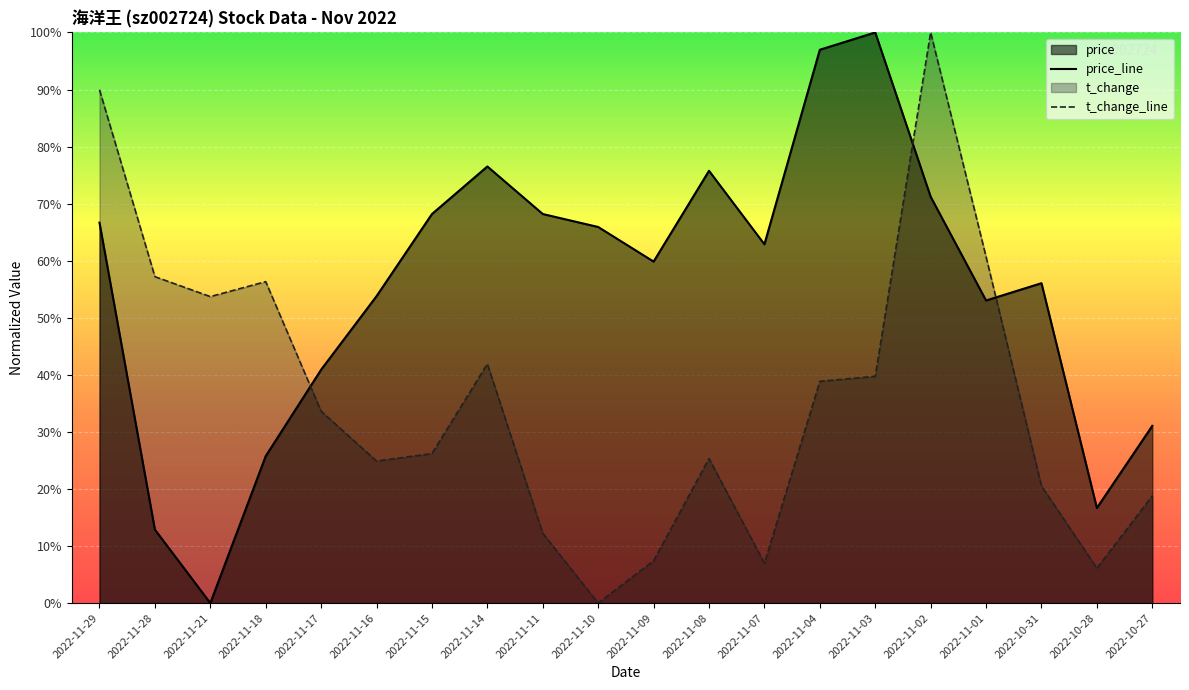

Between 2022-11-04 and 2022-11-03, which series saw the biggest shift?

price_line